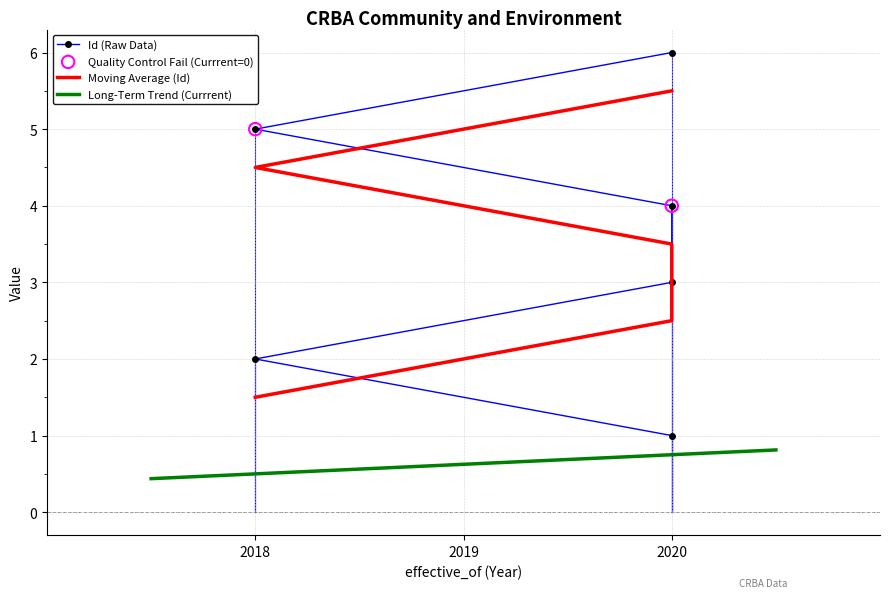

What is the change in value from 01.01.2020 to 01.01.2020?

+2